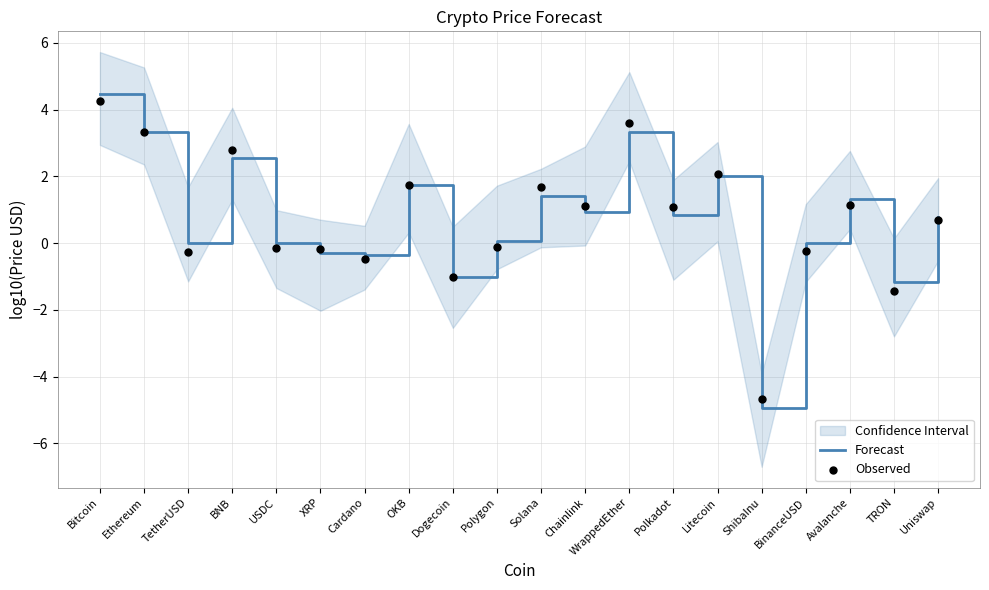

Which series has the widest spread of Y values?

Forecast